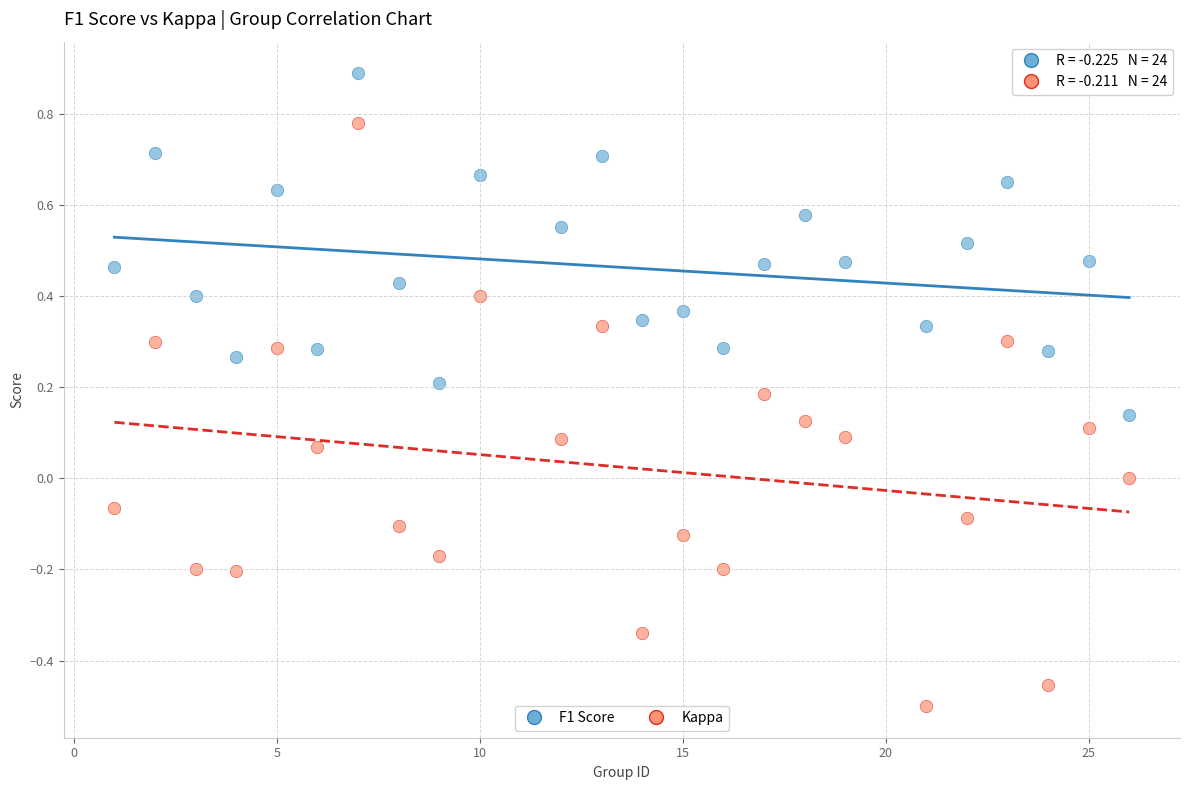

Which series reaches the minimum Y coordinate?

Kappa